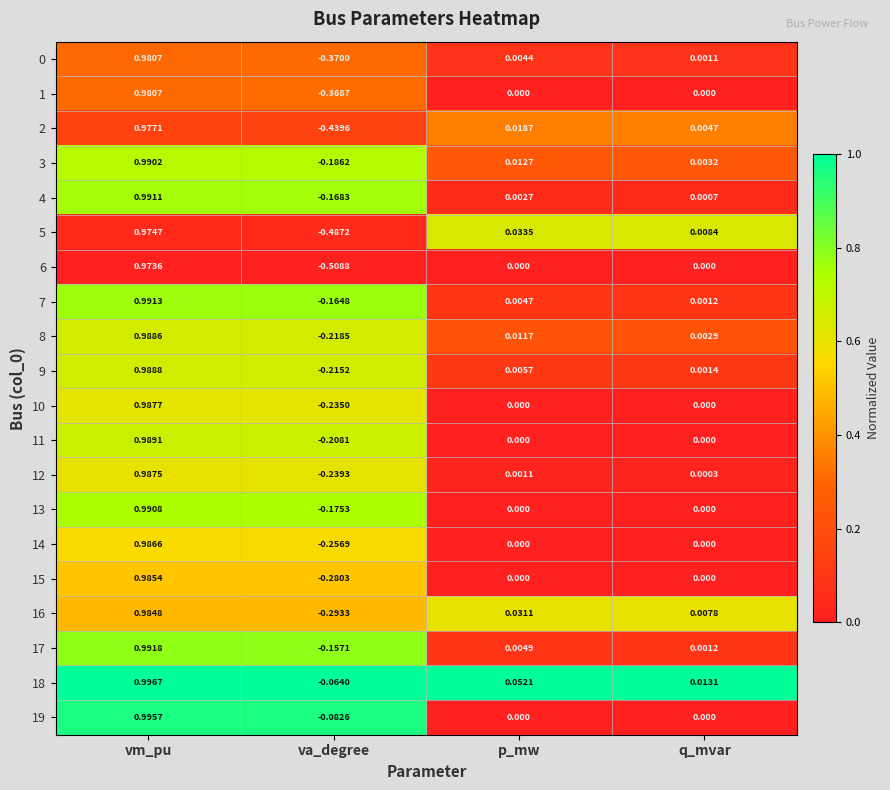

List the labels in order of 8 value, largest first.

vm_pu, p_mw, q_mvar, va_degree